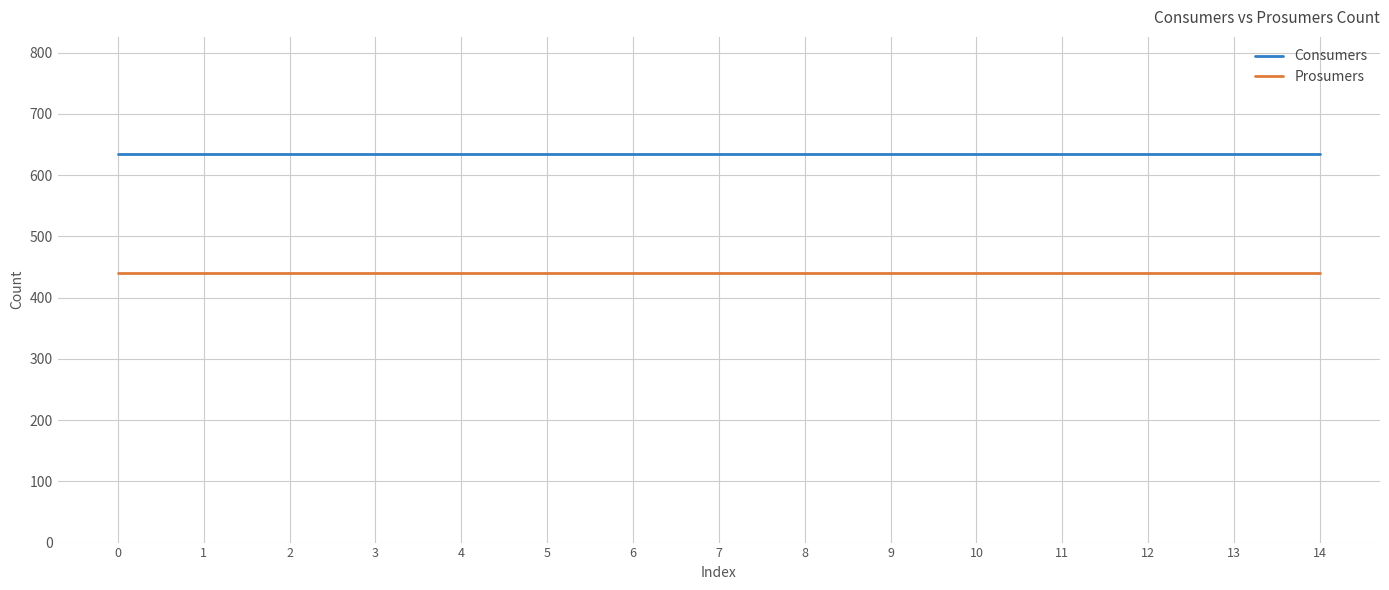

What are all the series names shown in the legend?

Consumers, Prosumers